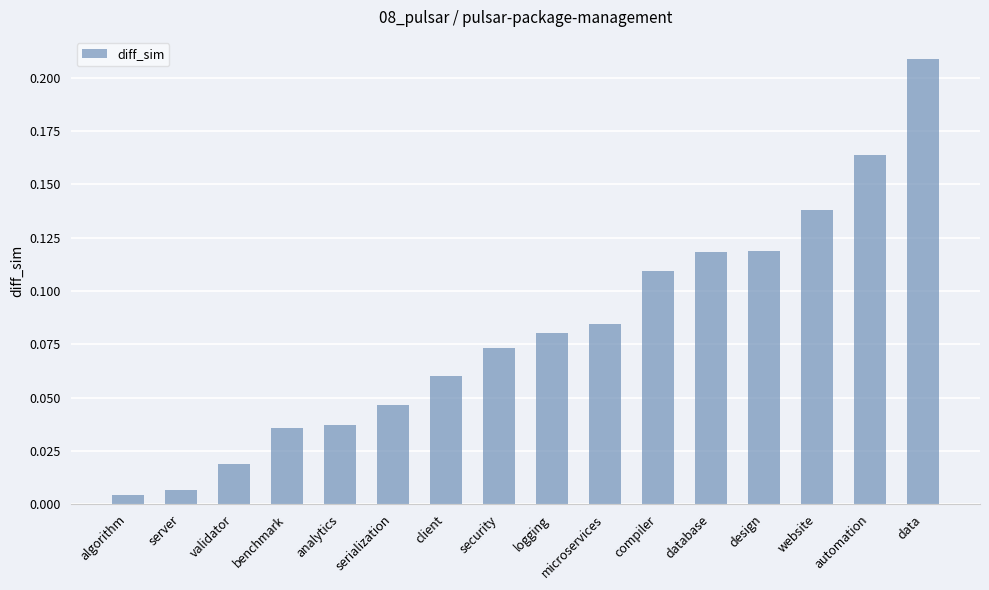

The chart shows a value of 0.0 at compiler. True or false?

False